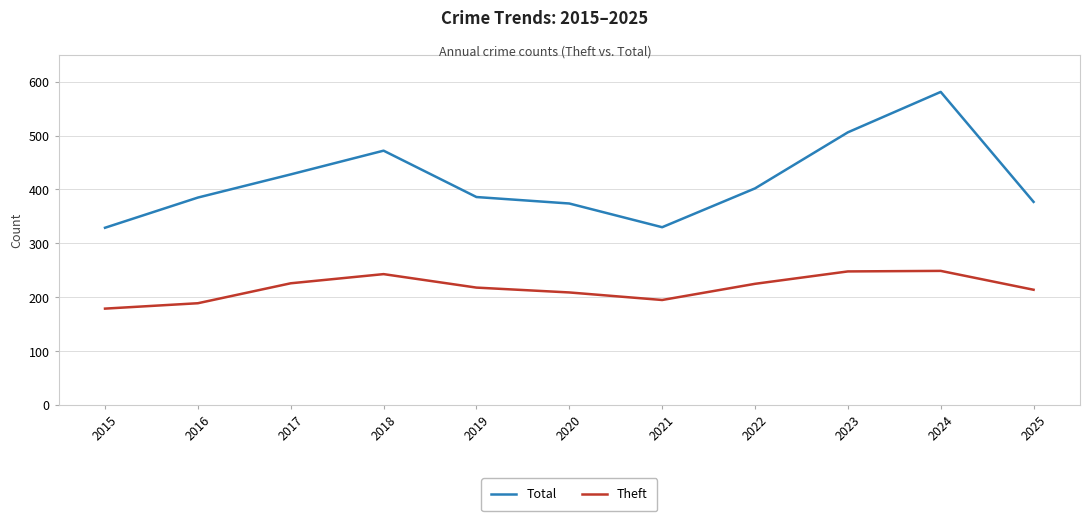

What is the difference between the highest and lowest values at 2024?

332